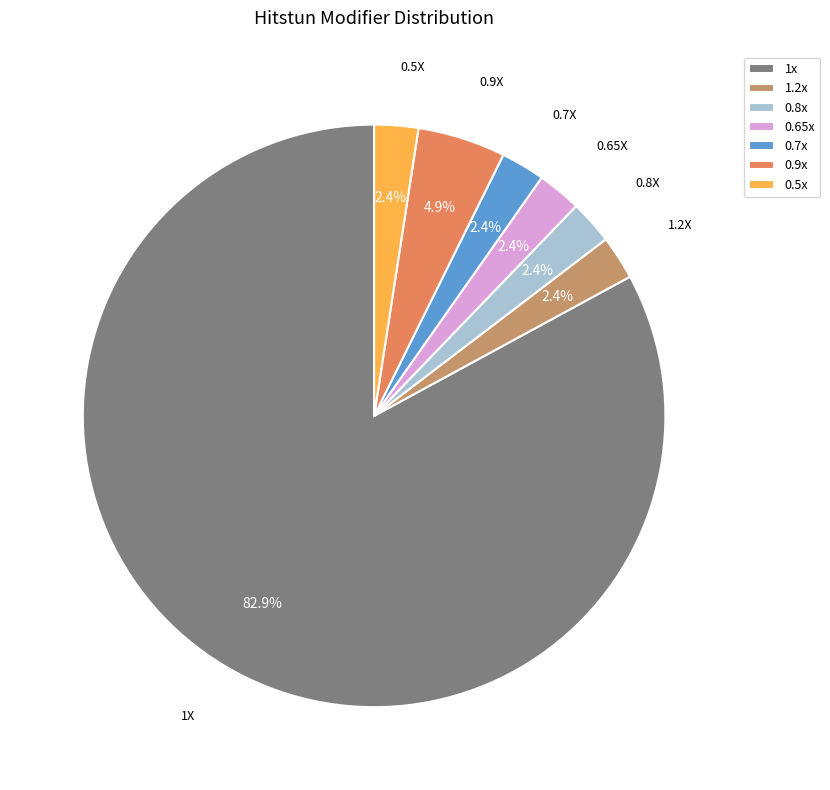

Is the sum of 0.7x and 0.9x greater than half?

No